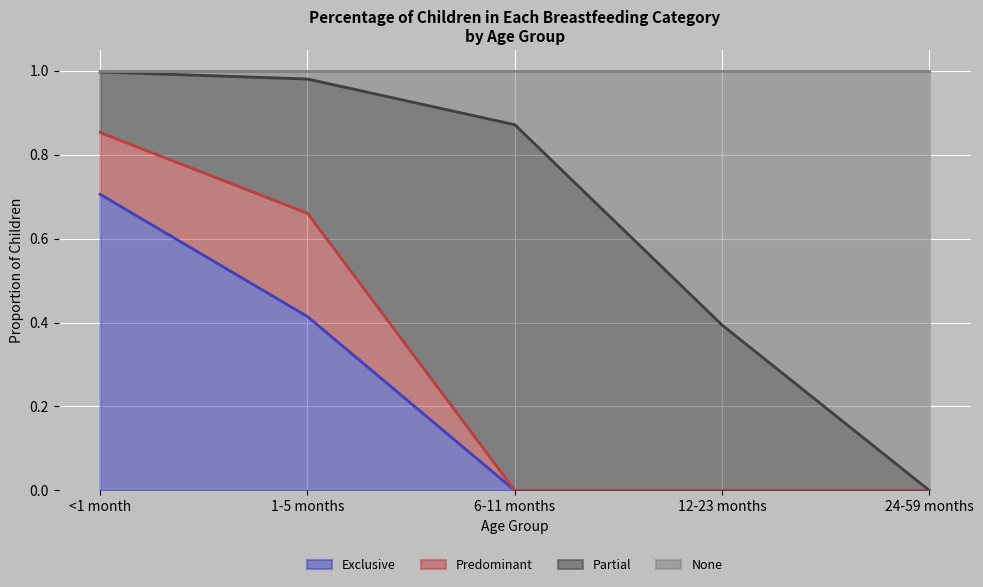

Is it true that Exclusive equals 0.7 at <1 month?

True